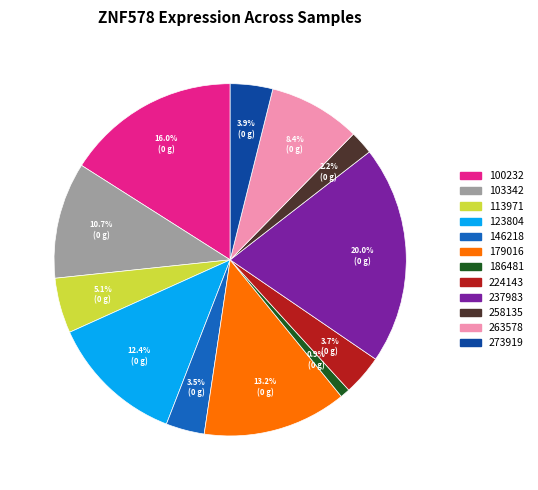

Which category has the smallest portion of the pie?

186481